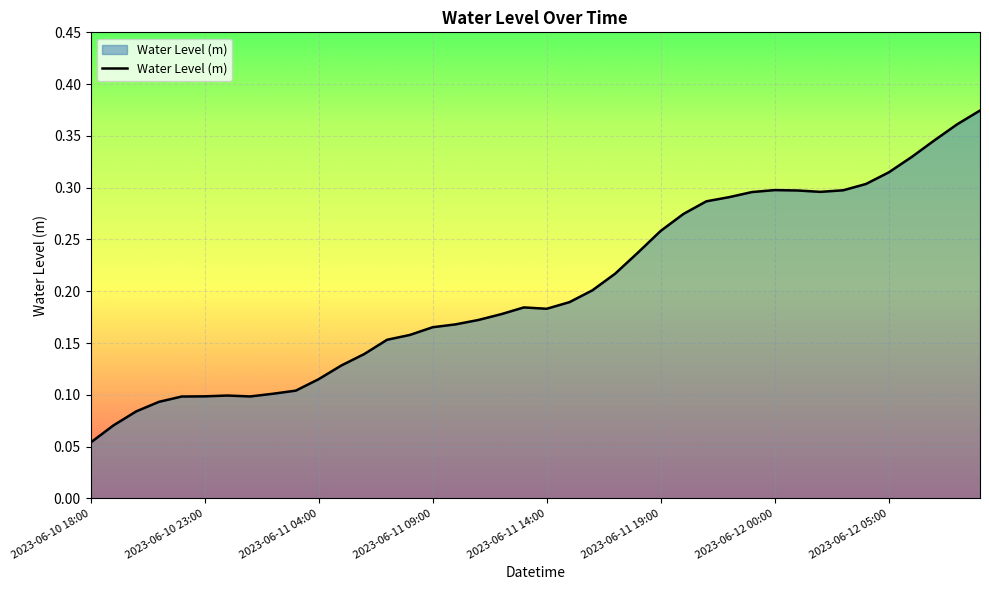

At which category does the chart reach its minimum across all series?

2023-06-10 18:00